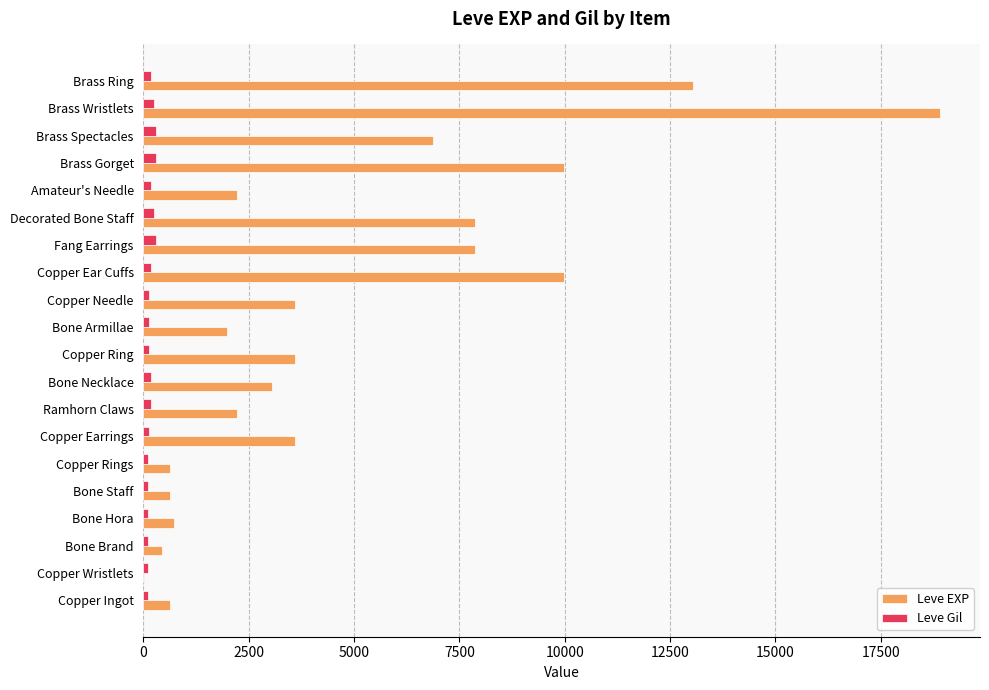

Between Ramhorn Claws and Decorated Bone Staff, which series saw the biggest shift?

Leve EXP